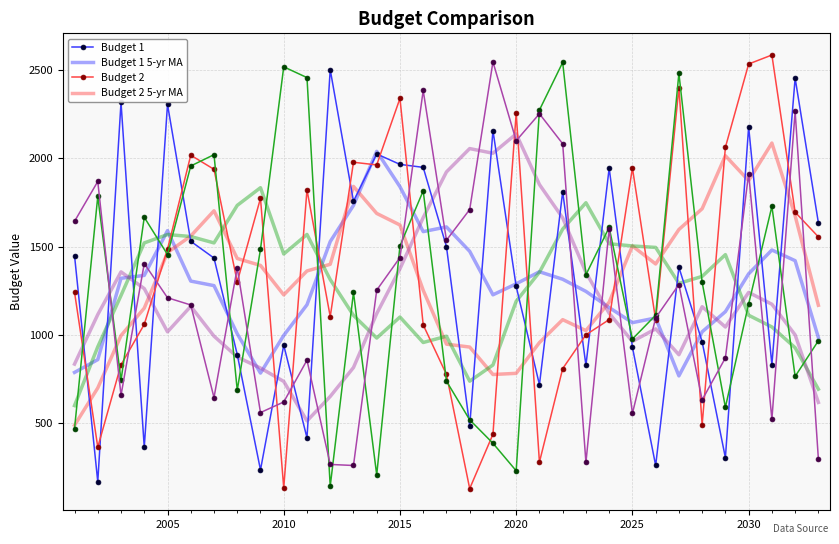

What is the maximum value shown in the chart?

2586.0